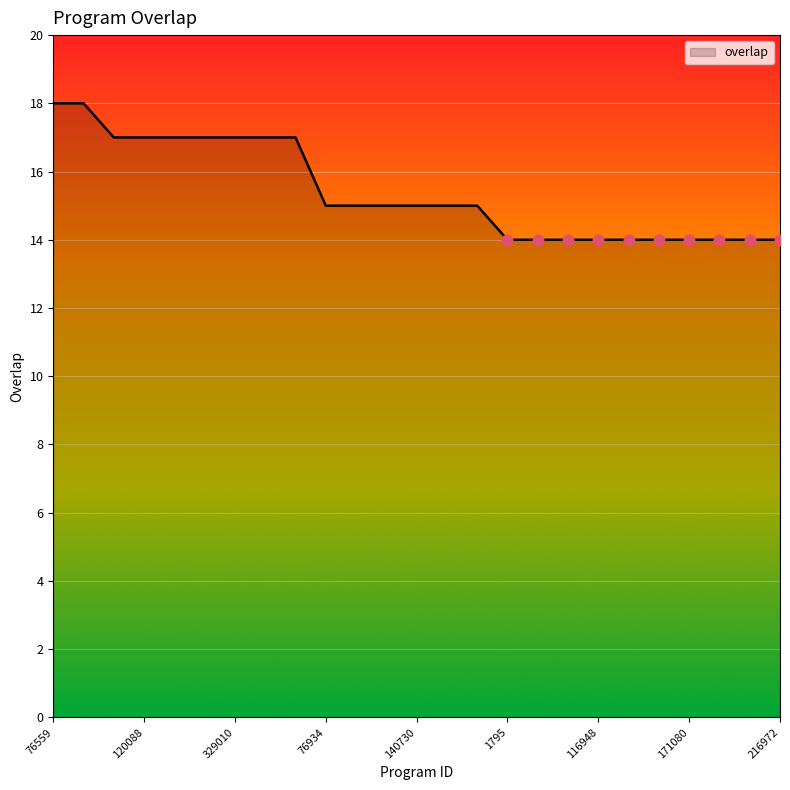

What is the minimum value shown in the chart?

14